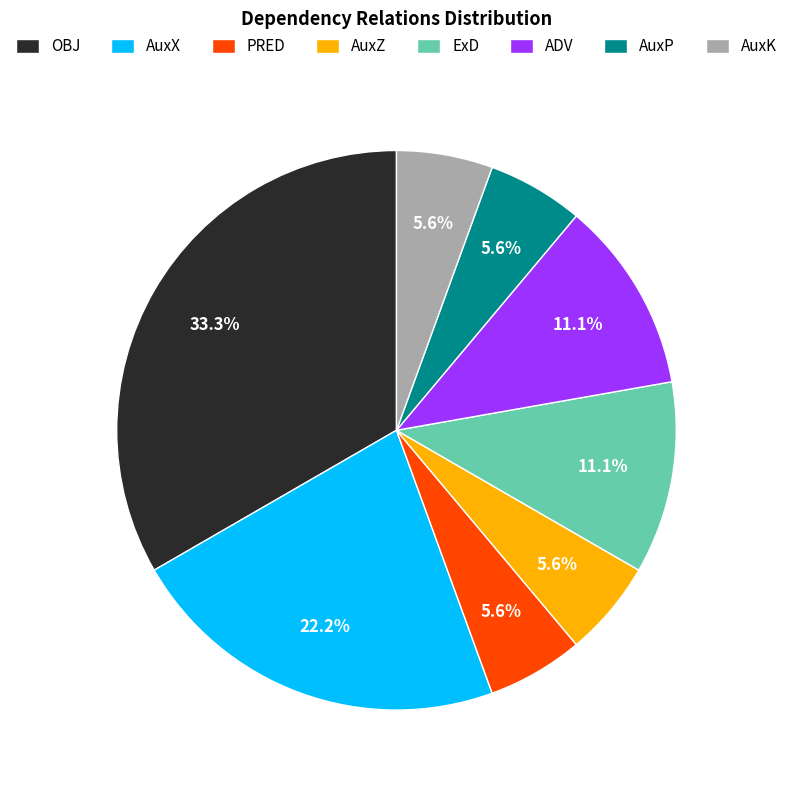

To the nearest percent, what portion does AuxX represent?

22%